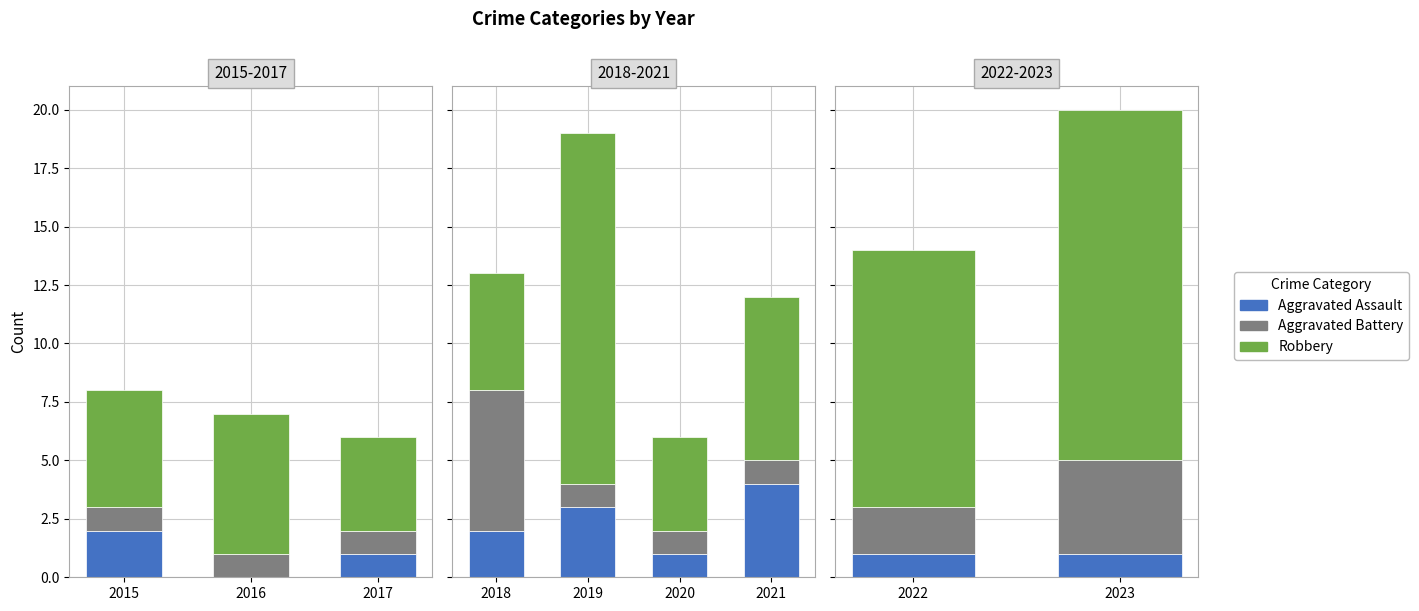

Which series has the widest spread of values?

Robbery